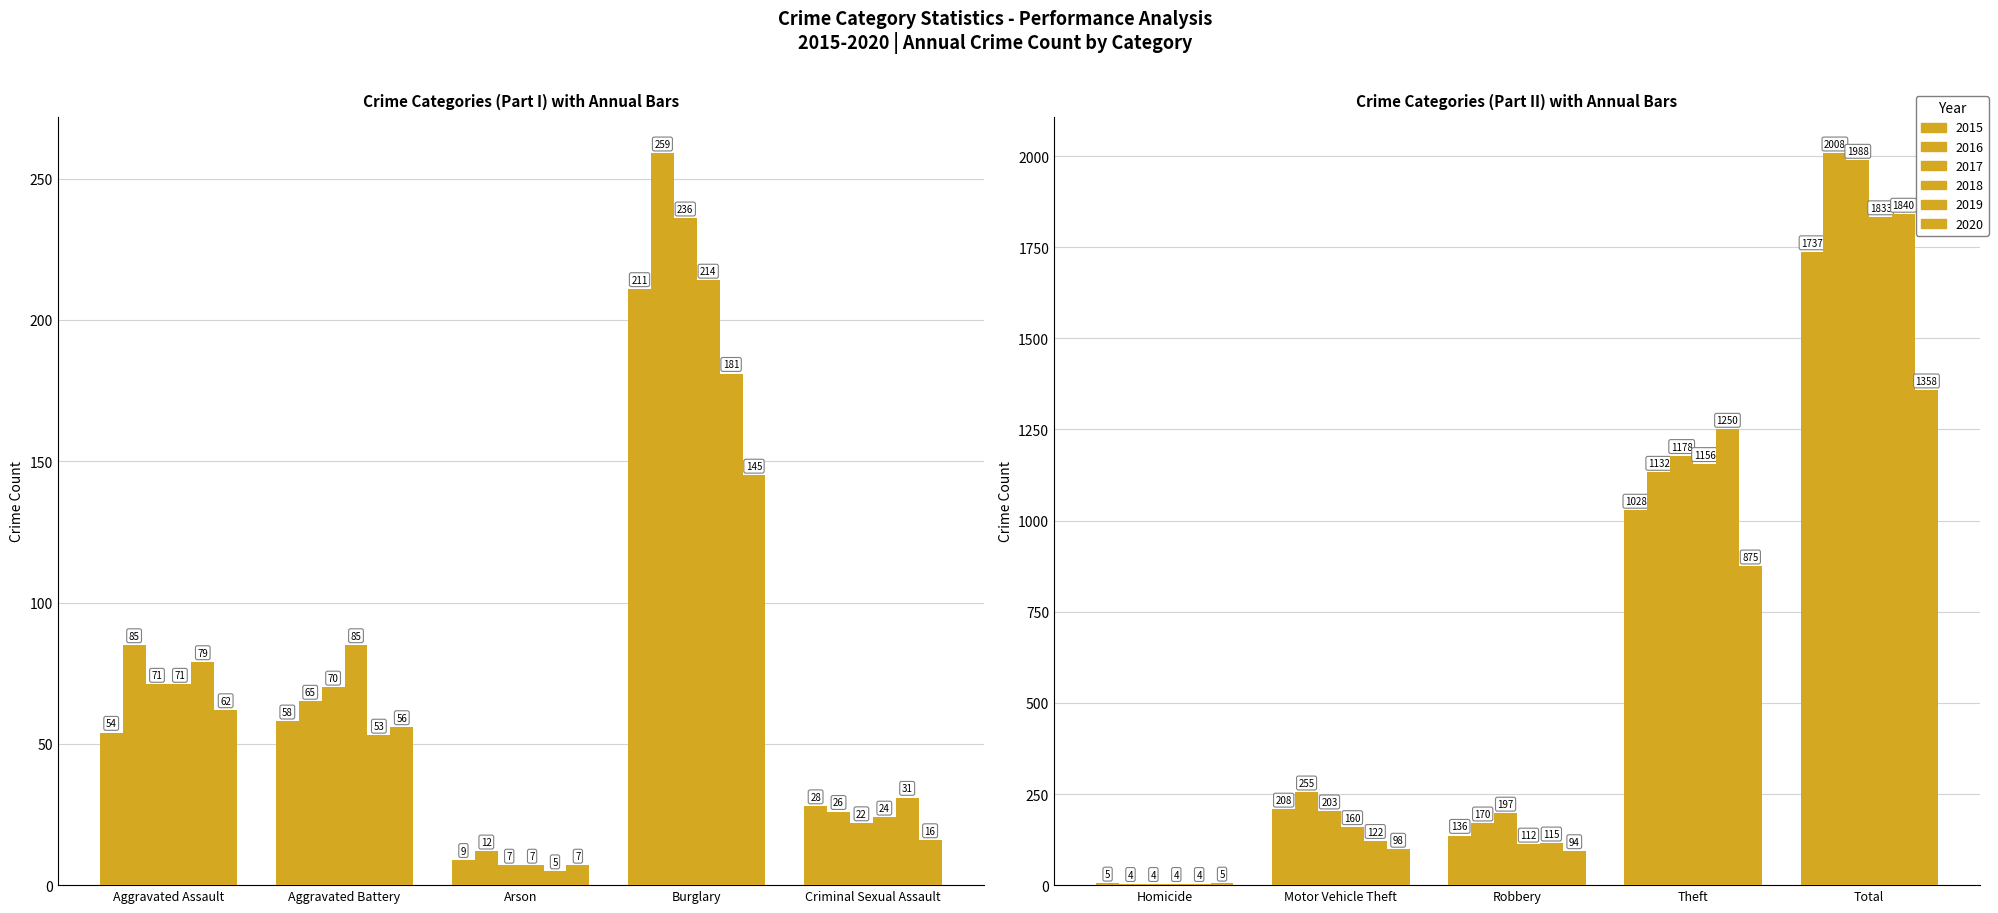

Is it true that 2018 equals 24 at Criminal Sexual Assault?

True